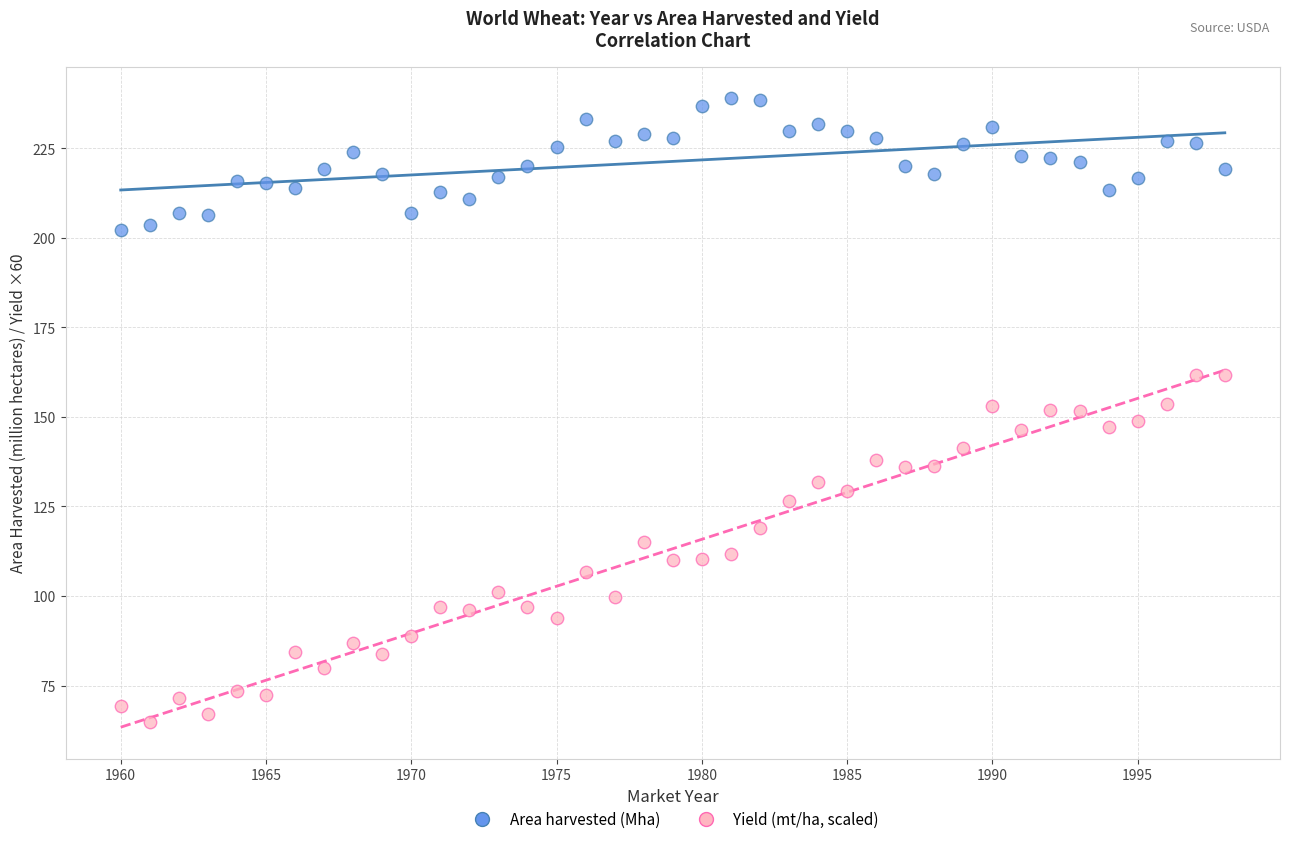

Across all data points, what is the range of Y values (max minus min)?

174.0